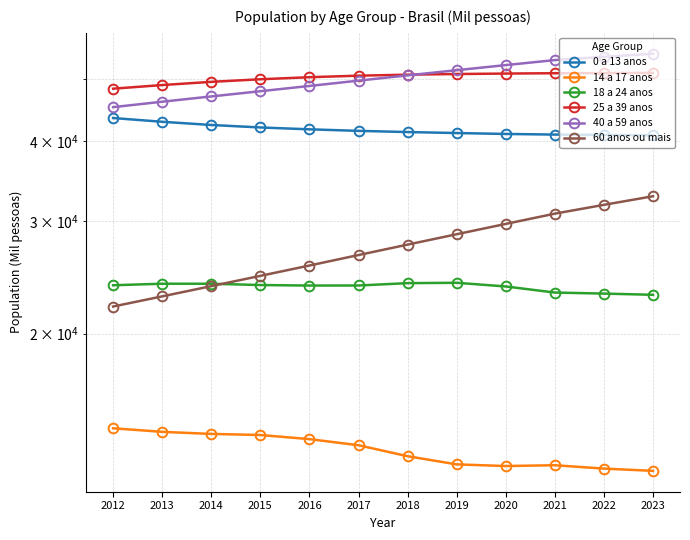

Rank the series at 2017 from highest to lowest value.

25 a 39 anos, 40 a 59 anos, 0 a 13 anos, 60 anos ou mais, 18 a 24 anos, 14 a 17 anos